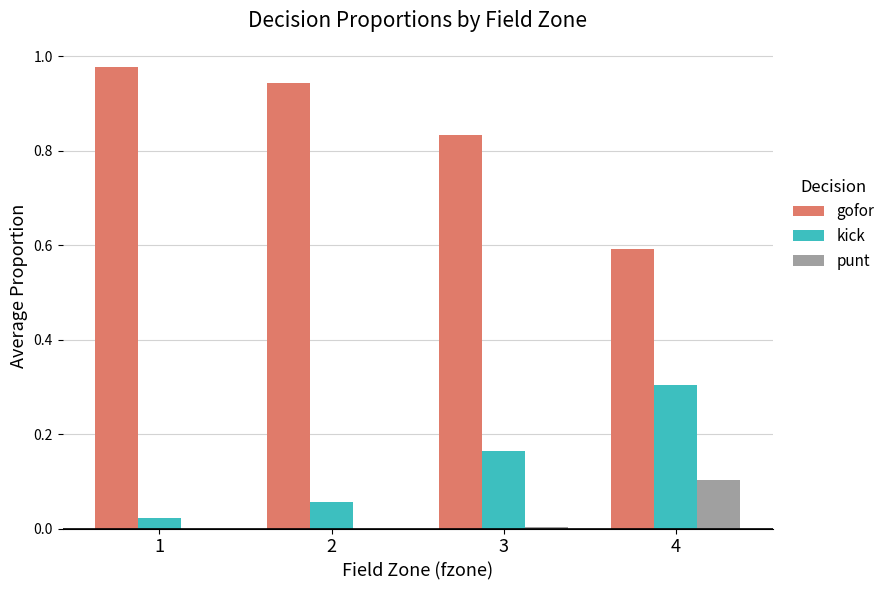

The kick series shows 0.4 at 4. True or false?

False